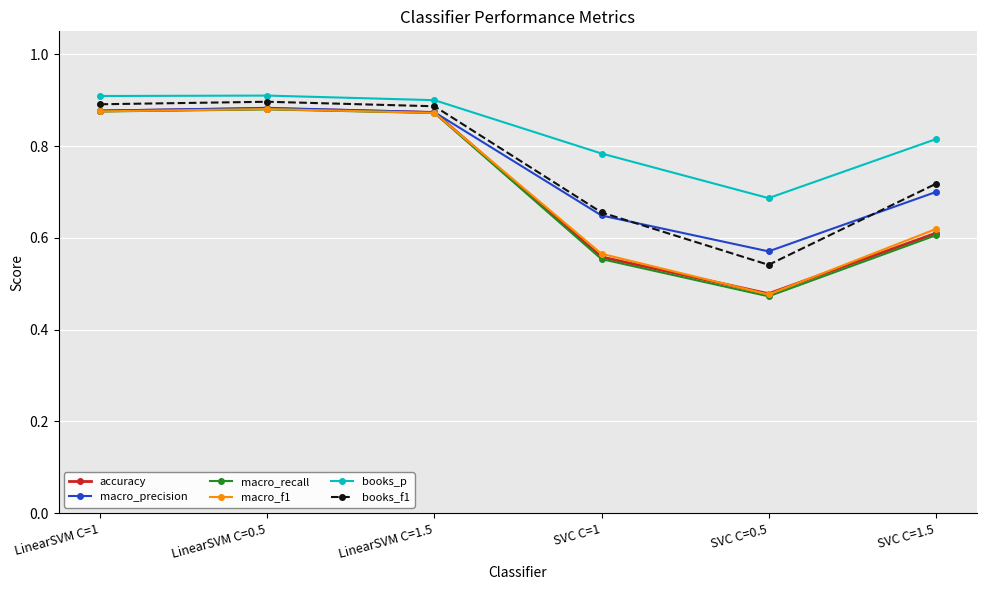

Is this an area chart (filled region under the line)?

No